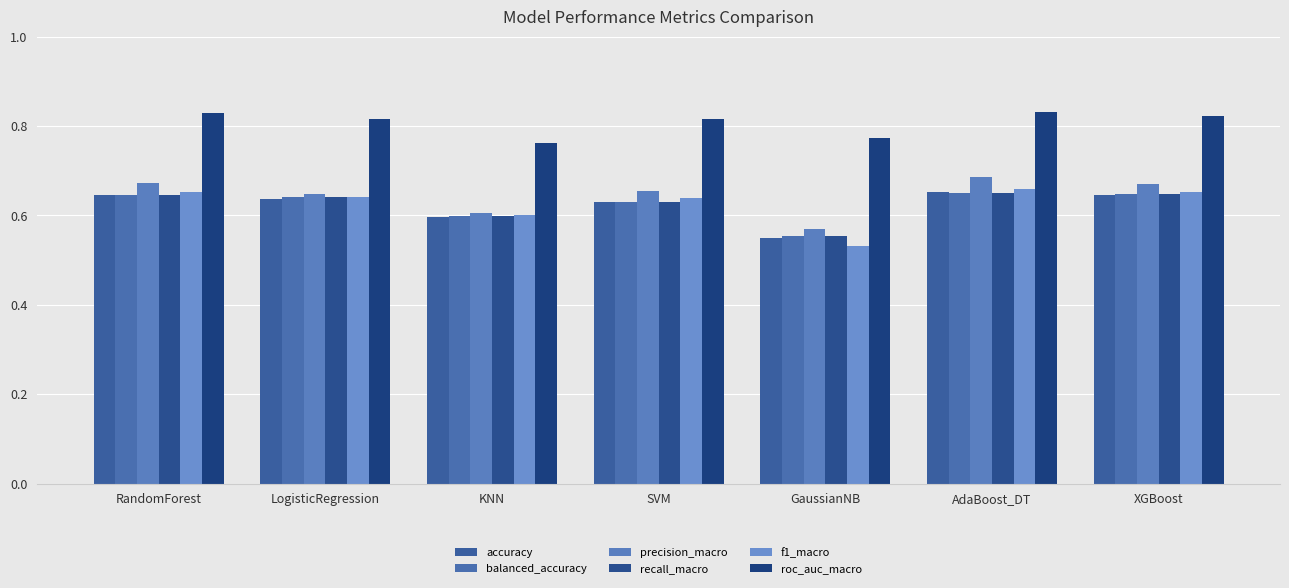

True or false: roc_auc_macro has a value of 0.8 at LogisticRegression.

True